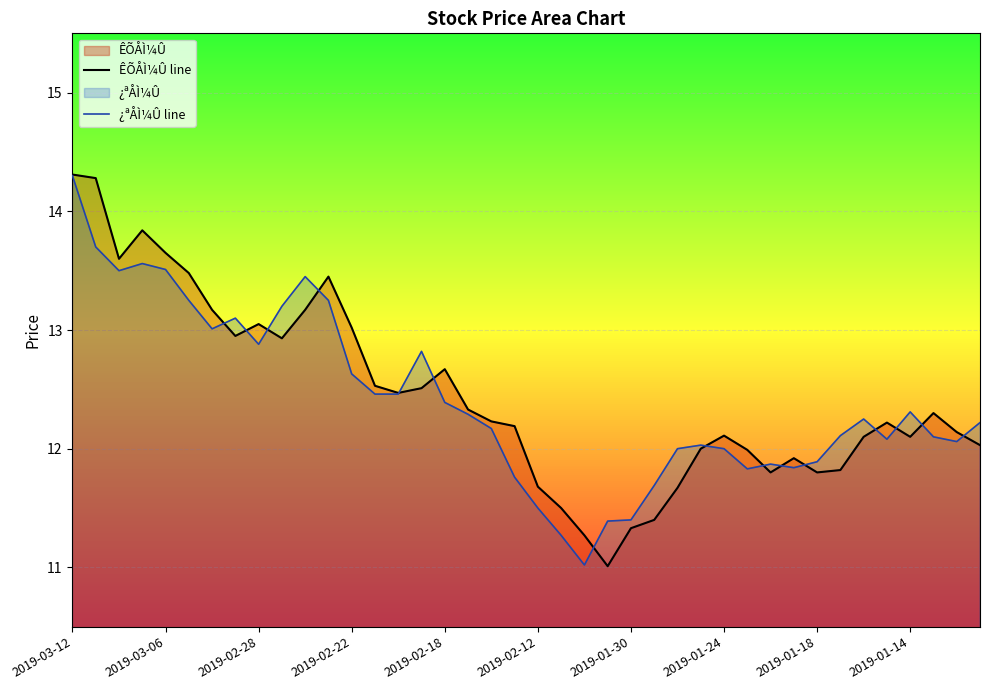

At 10, list the series in order from smallest to largest.

ÊÕÅÌ¼Û line, ¿ªÅÌ¼Û line